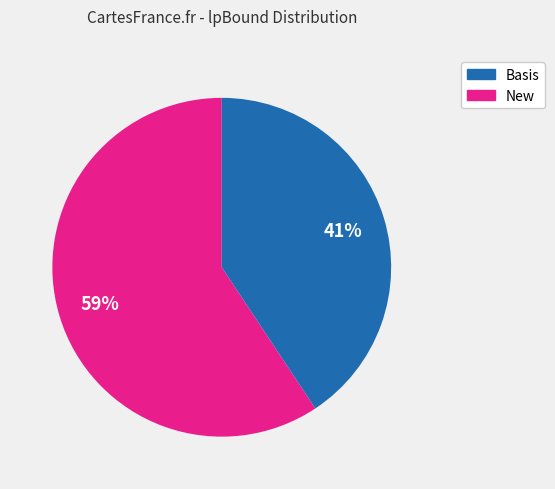

Is there a majority slice in this chart?

Yes